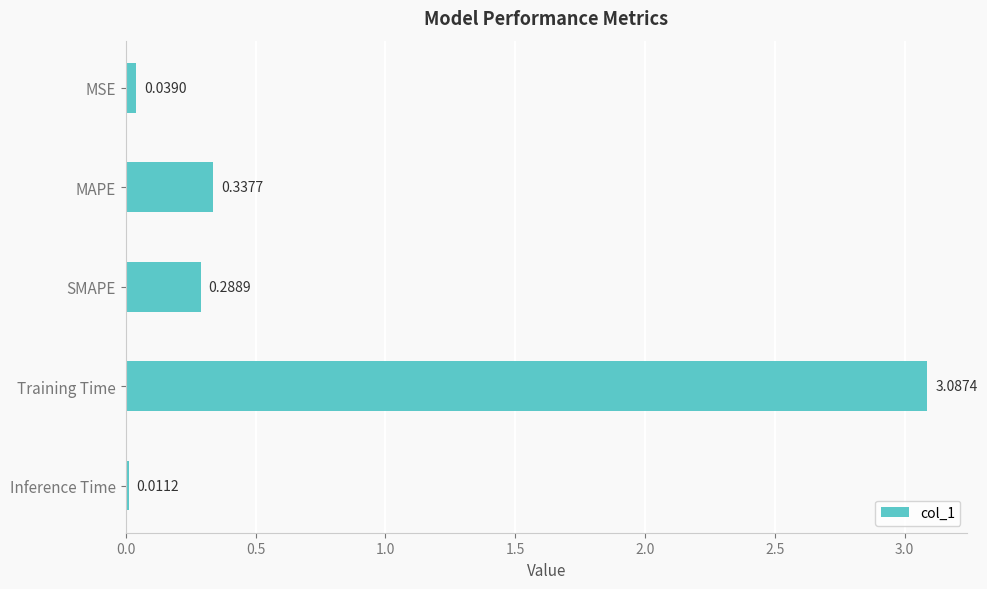

What is the label of the 2nd bar from the bottom?

Training Time